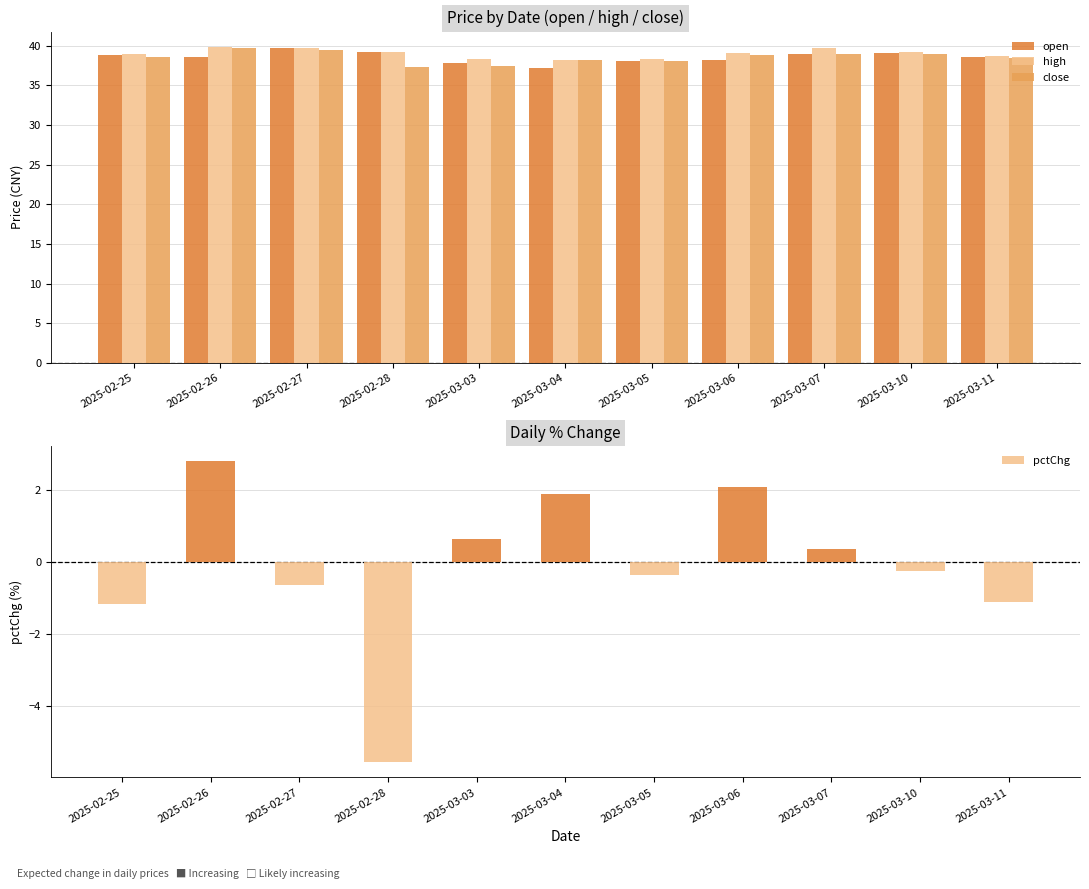

How many data points does each series have?

11